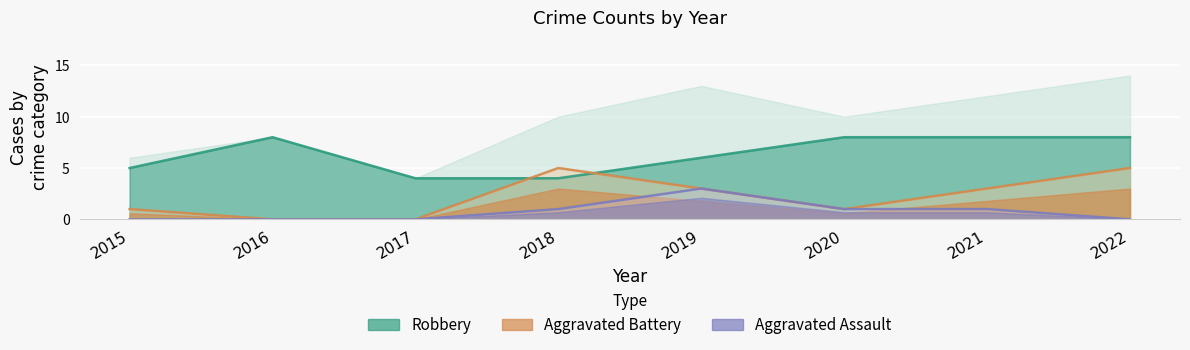

Count the number of data series in this chart.

3